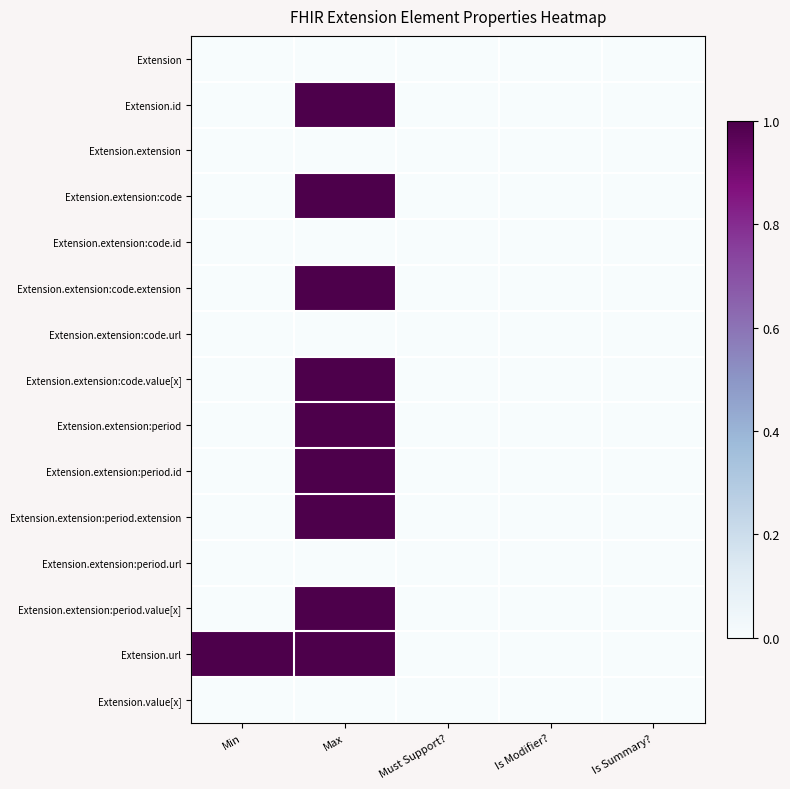

Reading left to right, transcribe all the data shown in this chart.

Extension: Min=0	Max=0	Must Support?=0	Is Modifier?=0	Is Summary?=0
Extension.id: Min=0	Max=1	Must Support?=0	Is Modifier?=0	Is Summary?=0
Extension.extension: Min=0	Max=0	Must Support?=0	Is Modifier?=0	Is Summary?=0
Extension.extension:code: Min=0	Max=1	Must Support?=0	Is Modifier?=0	Is Summary?=0
Extension.extension:code.id: Min=0	Max=0	Must Support?=0	Is Modifier?=0	Is Summary?=0
Extension.extension:code.extension: Min=0	Max=1	Must Support?=0	Is Modifier?=0	Is Summary?=0
Extension.extension:code.url: Min=0	Max=0	Must Support?=0	Is Modifier?=0	Is Summary?=0
Extension.extension:code.value[x]: Min=0	Max=1	Must Support?=0	Is Modifier?=0	Is Summary?=0
Extension.extension:period: Min=0	Max=1	Must Support?=0	Is Modifier?=0	Is Summary?=0
Extension.extension:period.id: Min=0	Max=1	Must Support?=0	Is Modifier?=0	Is Summary?=0
Extension.extension:period.extension: Min=0	Max=1	Must Support?=0	Is Modifier?=0	Is Summary?=0
Extension.extension:period.url: Min=0	Max=0	Must Support?=0	Is Modifier?=0	Is Summary?=0
Extension.extension:period.value[x]: Min=0	Max=1	Must Support?=0	Is Modifier?=0	Is Summary?=0
Extension.url: Min=1	Max=1	Must Support?=0	Is Modifier?=0	Is Summary?=0
Extension.value[x]: Min=0	Max=0	Must Support?=0	Is Modifier?=0	Is Summary?=0